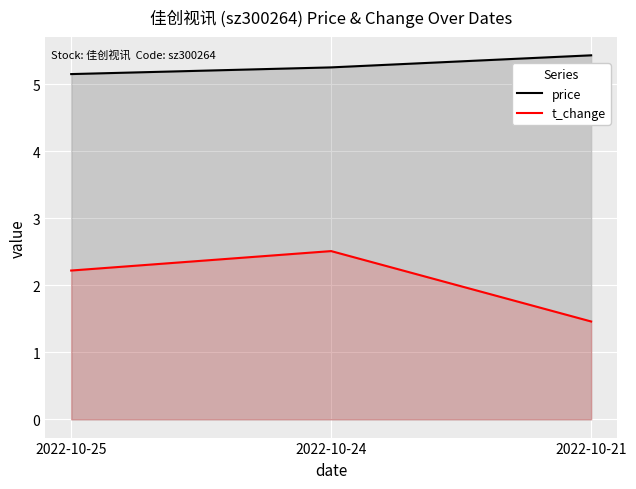

Which series has the widest spread of values?

t_change